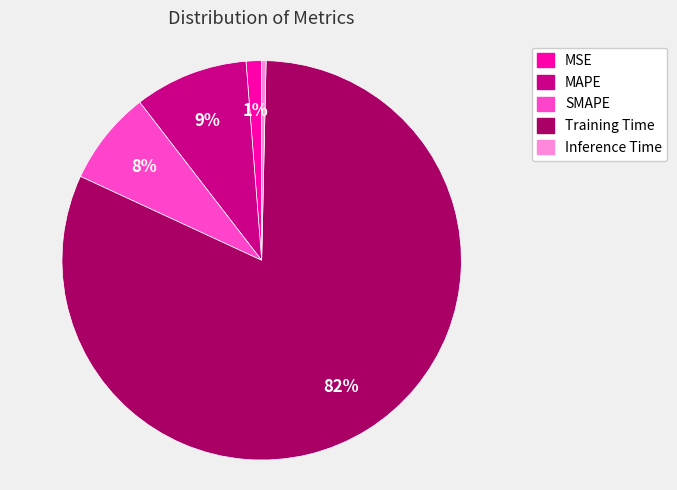

What is the smallest slice in the pie chart?

Inference Time